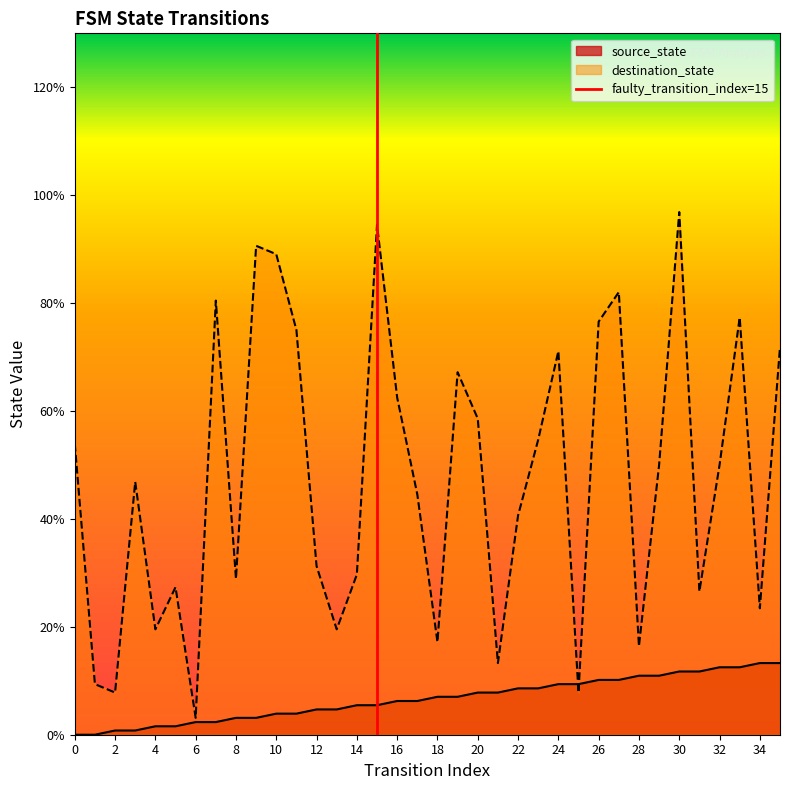

What is the lowest value of the destination_state series?

3.1